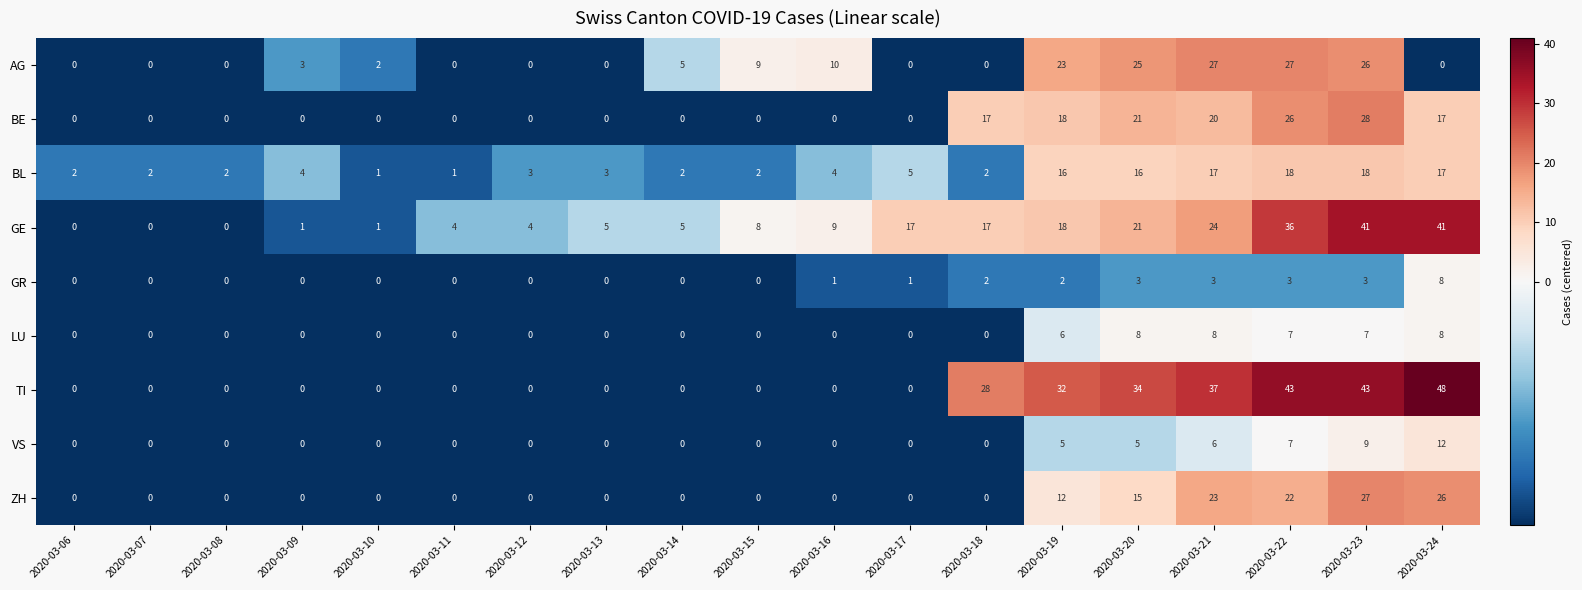

How many values in the VS series exceed 0?

6